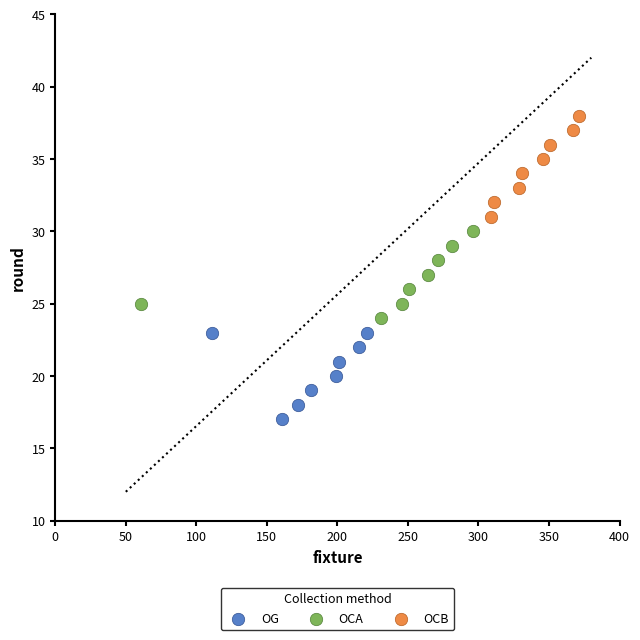

Which series reaches the maximum Y coordinate?

OCB